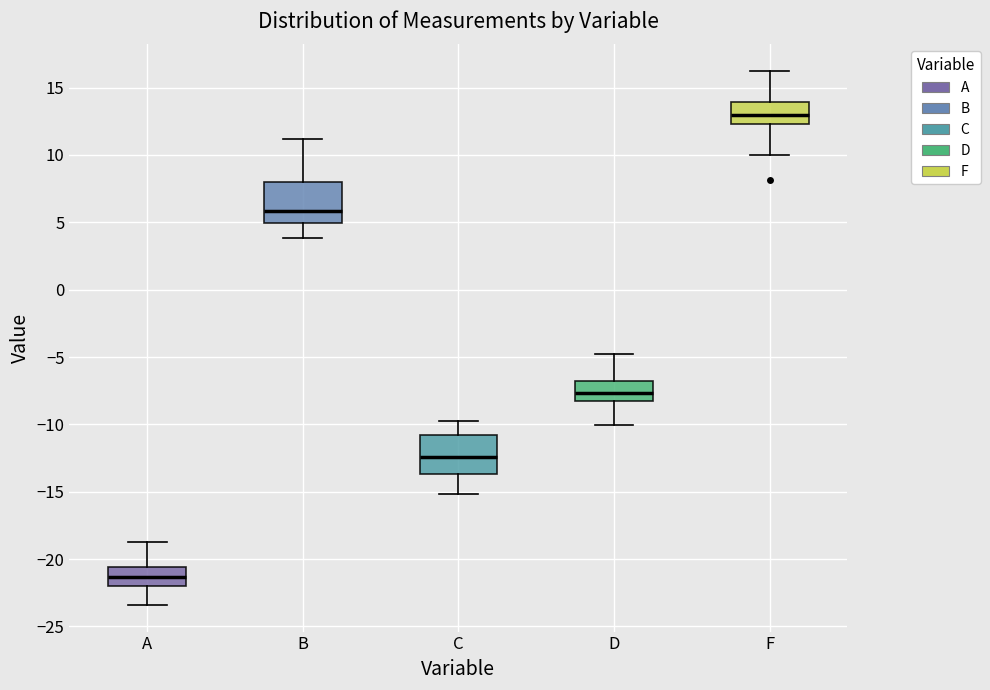

Reading left to right, read every box against the y-axis: the position of its median line, the range the box covers, and the ends of its whiskers. The values are not printed on the chart, so give them approximately, as read against the axis.

A: median -21.5, box -22.0 to -20.5, whiskers -23.5 to -19.0
B: median 6.0, box 5.0 to 8.0, whiskers 4.0 to 11.0
C: median -12.5, box -13.5 to -11.0, whiskers -15.0 to -10.0
D: median -7.5, box -8.5 to -7.0, whiskers -10.0 to -5.0
F: median 13.0, box 12.5 to 14.0, whiskers 10.0 to 16.0